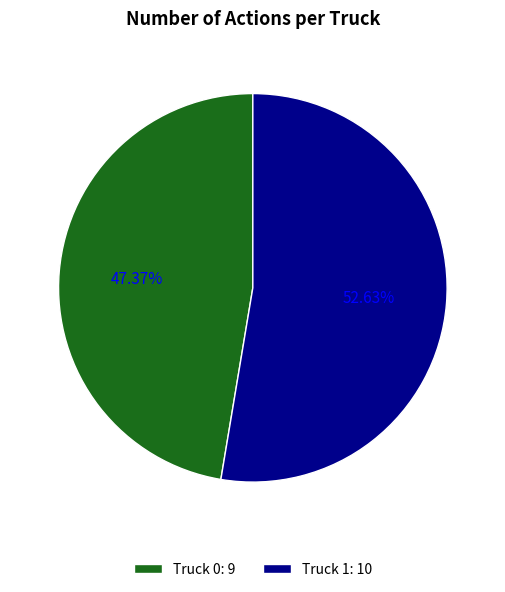

The Truck 1 slice represents 53% of the pie. True or false?

True